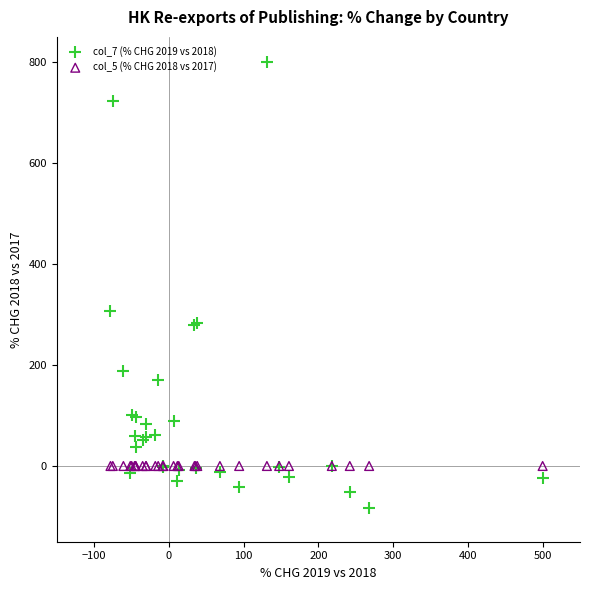

Across all series, what Y value is closest to 358?

306.2